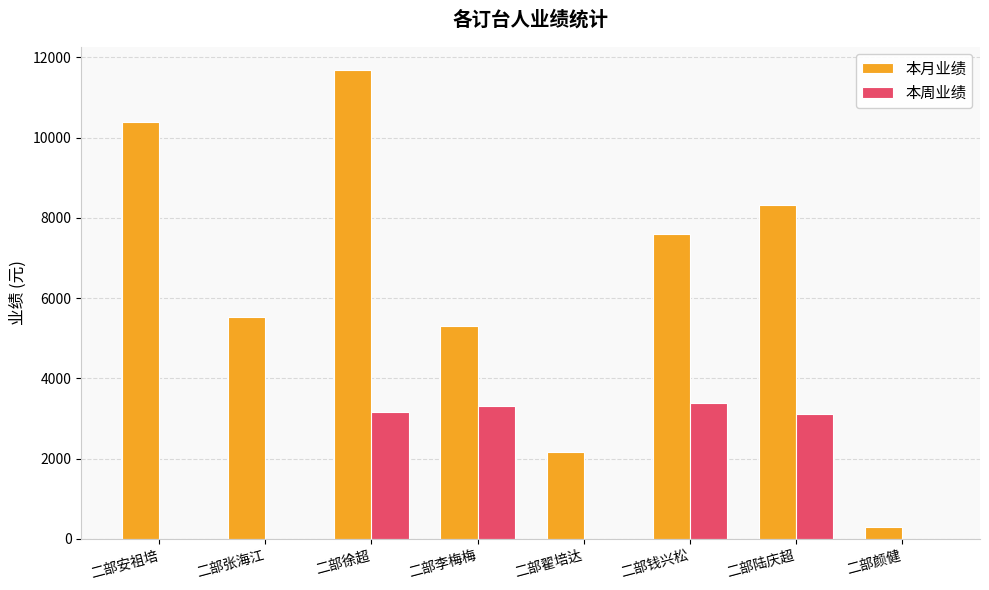

Between 二部陆庆超 and 二部颜健, which series saw the biggest shift?

本月业绩